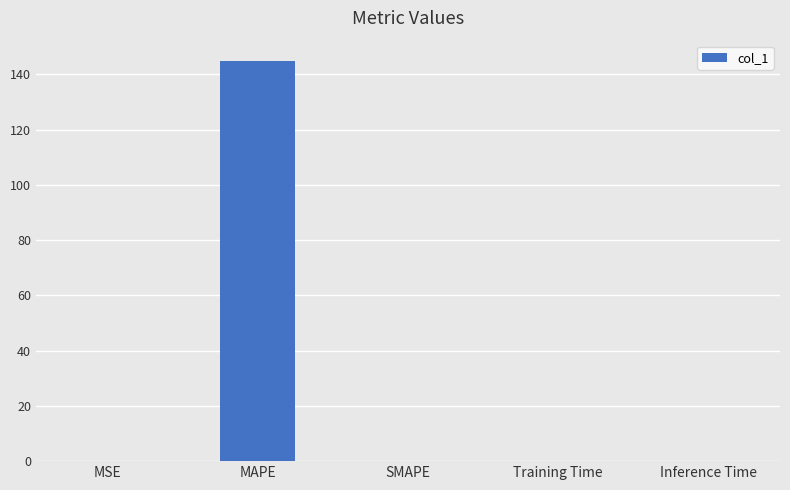

What is the sum of all values?

145.0